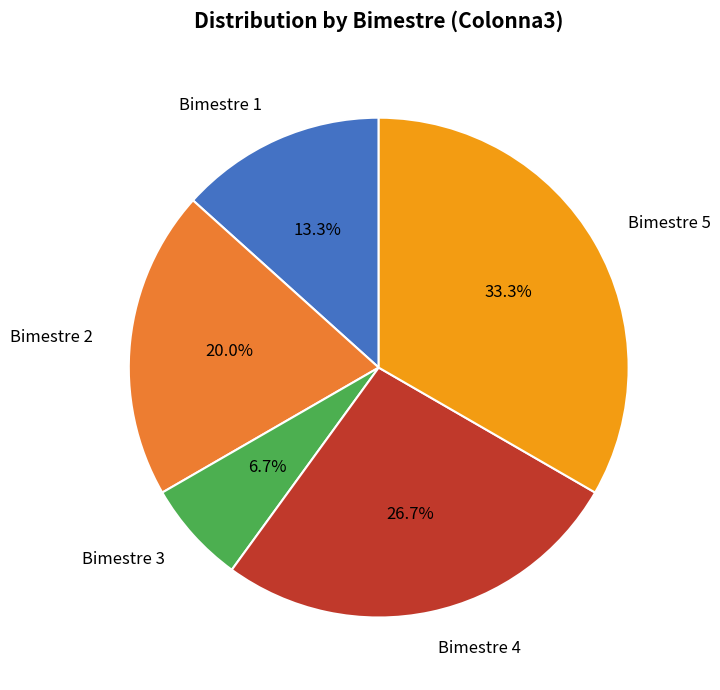

What is the largest slice in the pie chart?

Bimestre 5